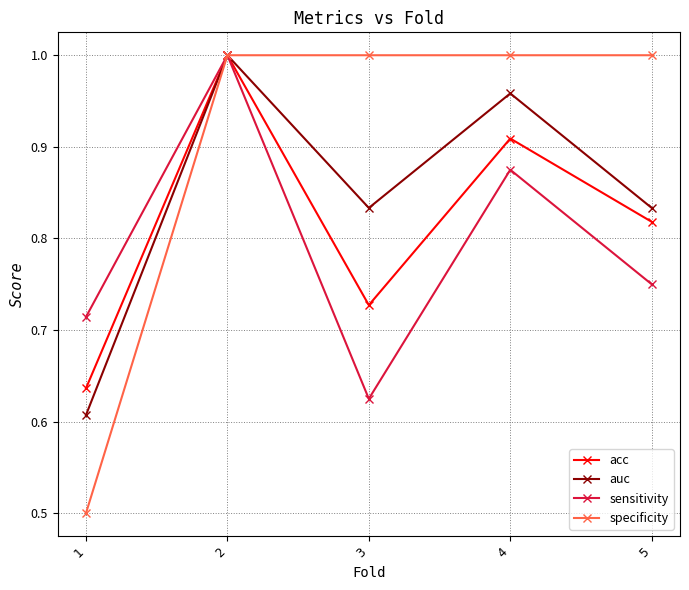

Which series has the largest range (max minus min)?

specificity